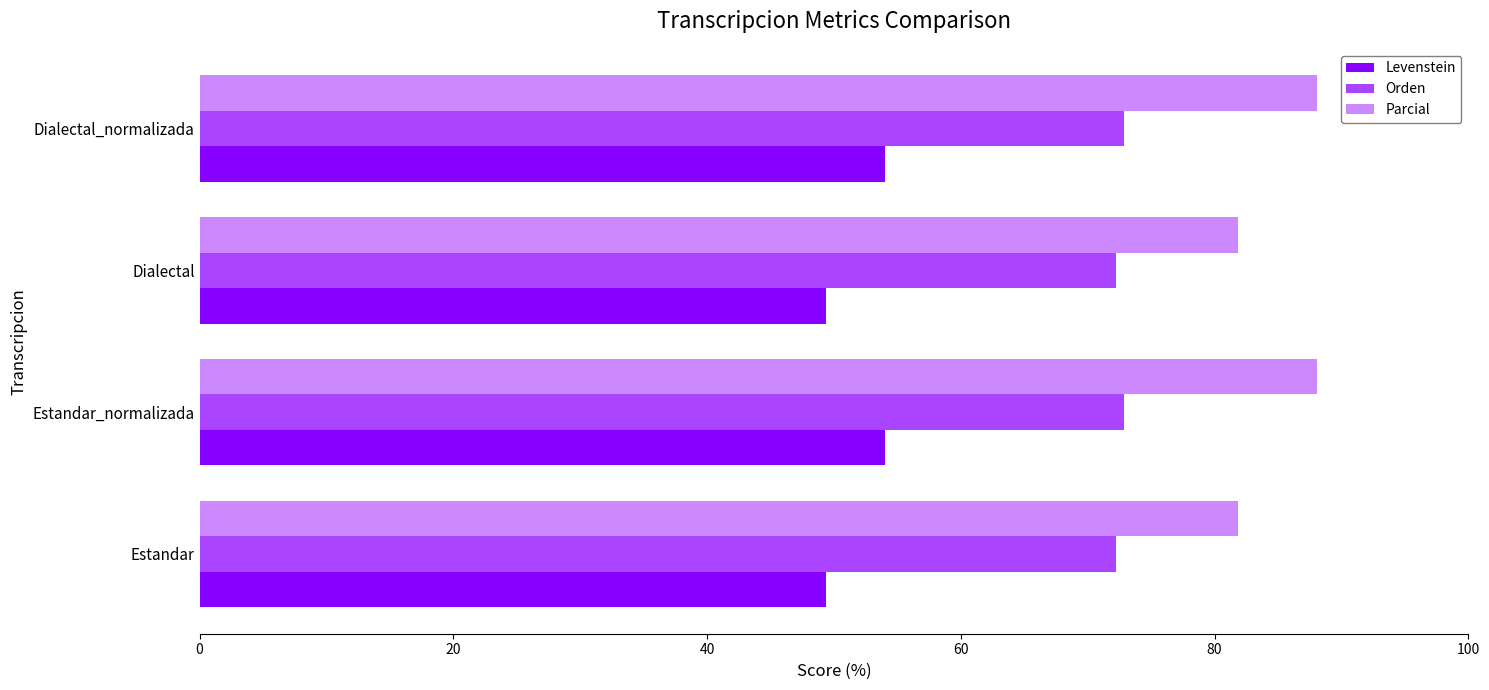

True or false: Levenstein has a value of 29.6 at Estandar.

False